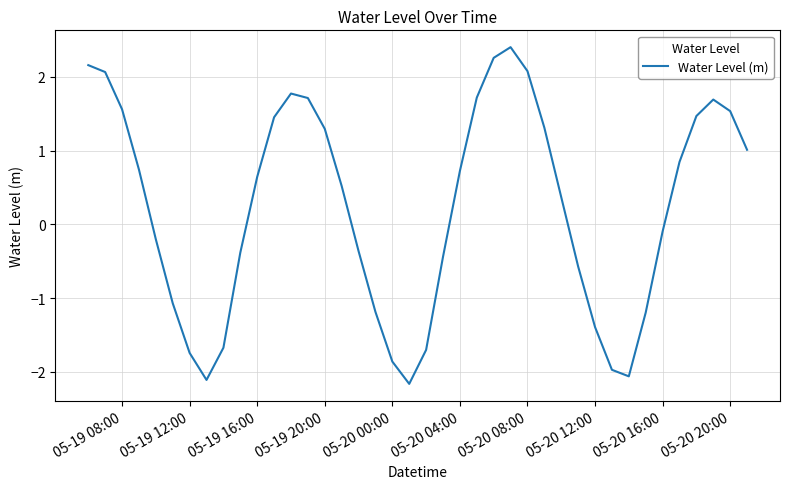

What is the smallest value displayed?

-2.2